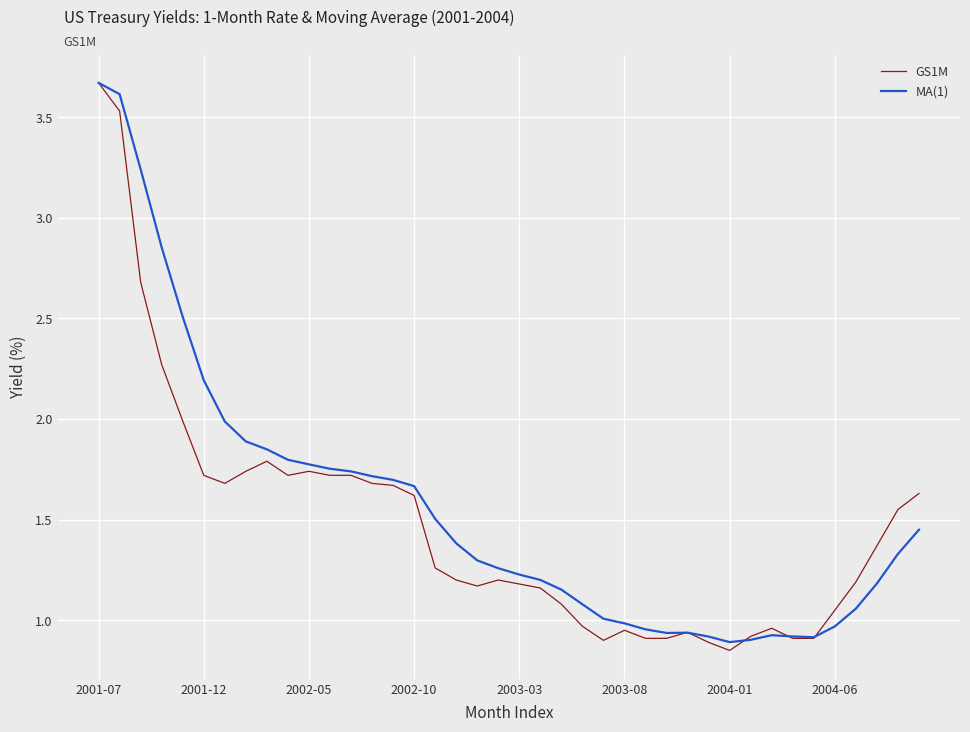

True or false: MA(1) and GS1M intersect in this chart.

True